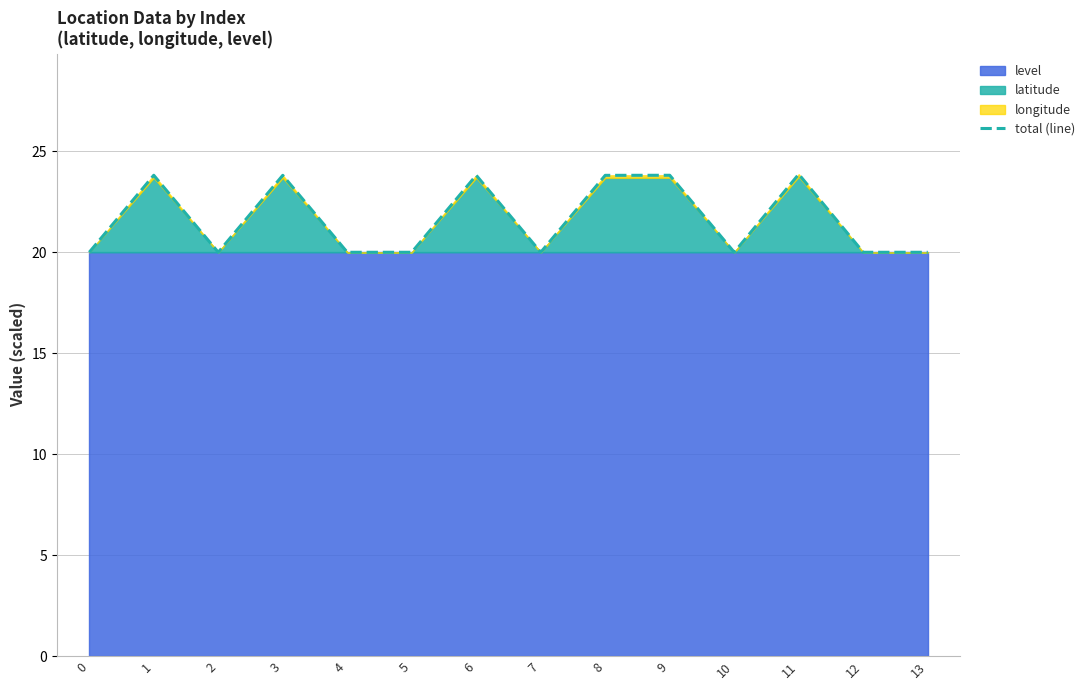

True or false: the data shows 28.9 at 13.

False